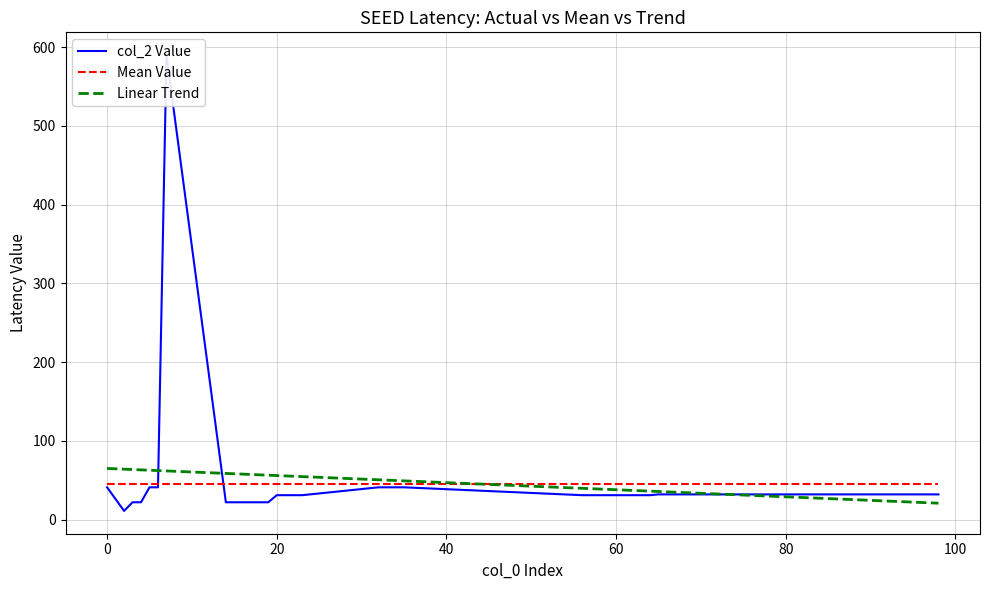

What is the maximum value shown in the chart?

590.0